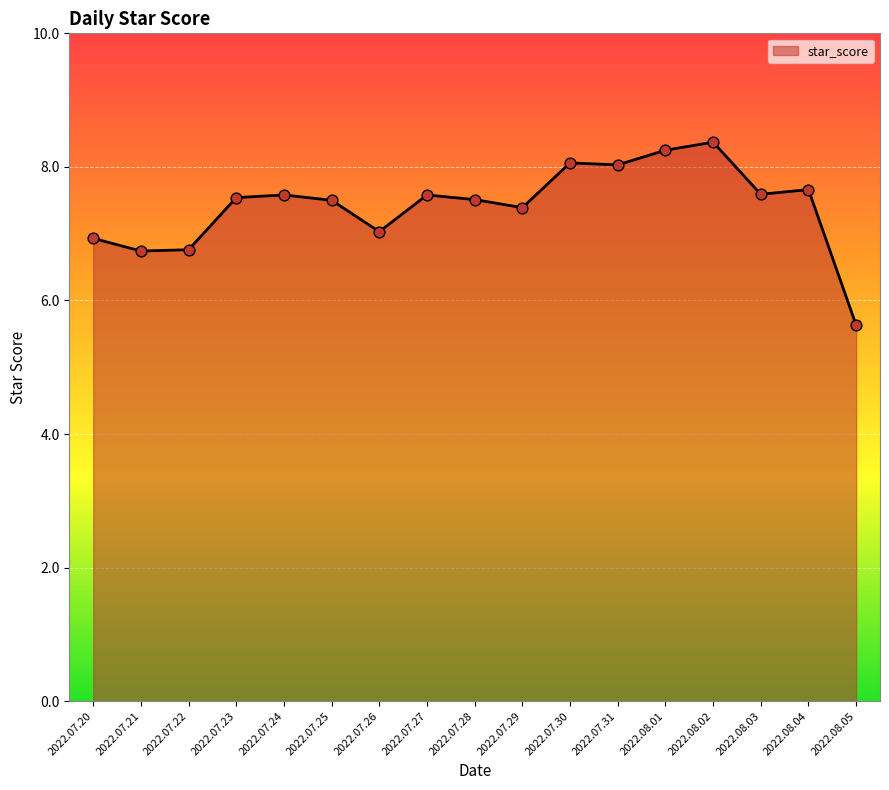

Approximately how many times larger is the value at 2022.07.21 compared to 2022.07.24?

0.9